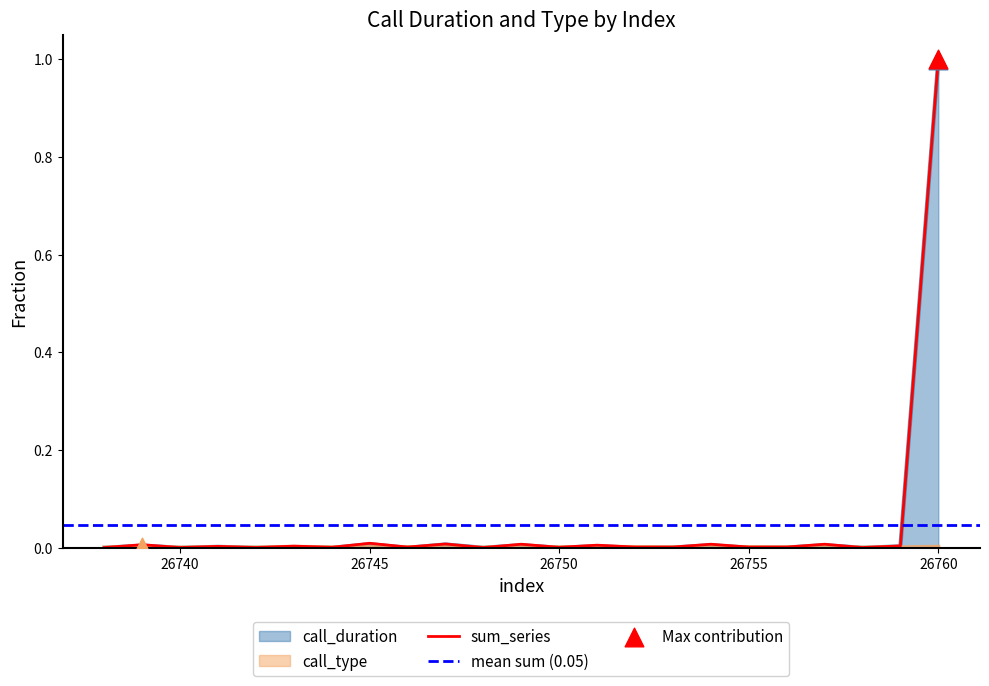

What are all the series names shown in the legend?

call_duration, call_type, sum_series